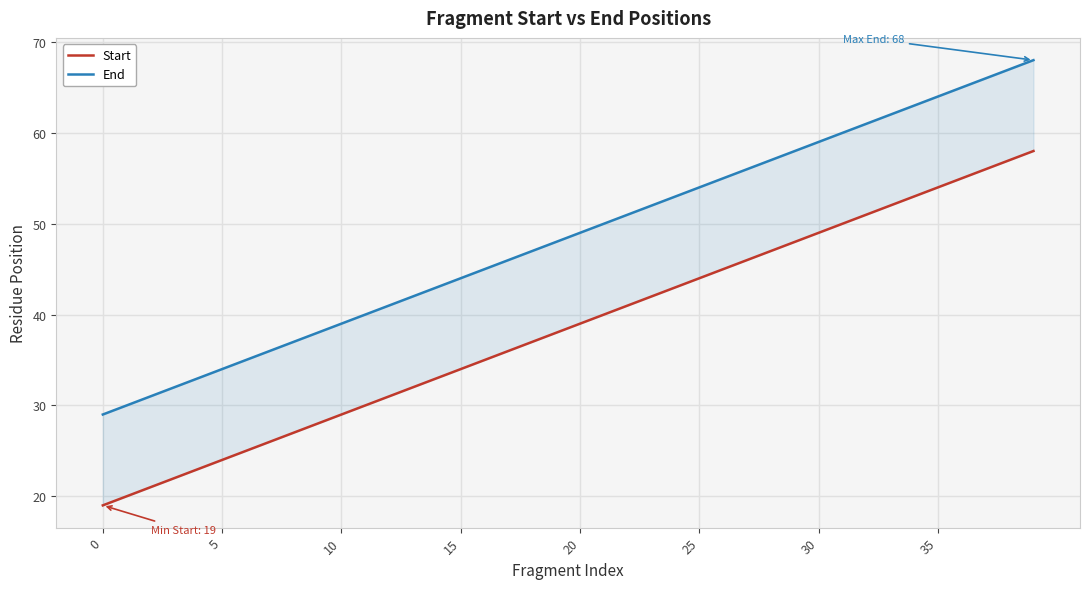

At which label is End closest to 48?

19